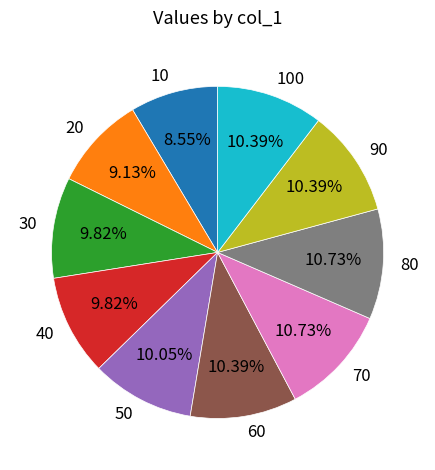

True or false: 40 accounts for 10% of the total.

True